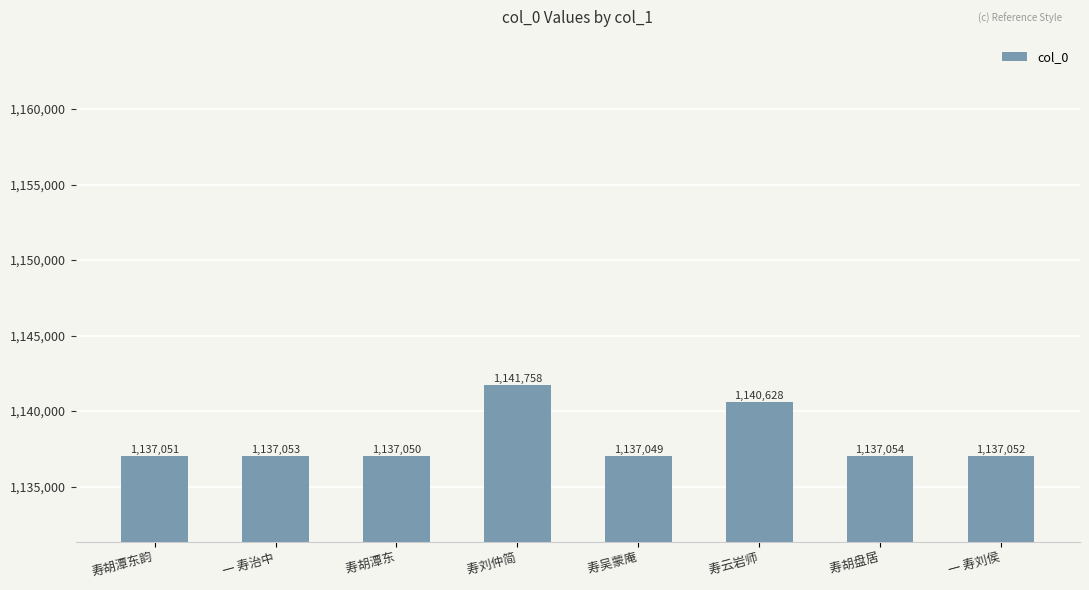

What is the label of the 4th bar from the right?

 寿吴蒙庵